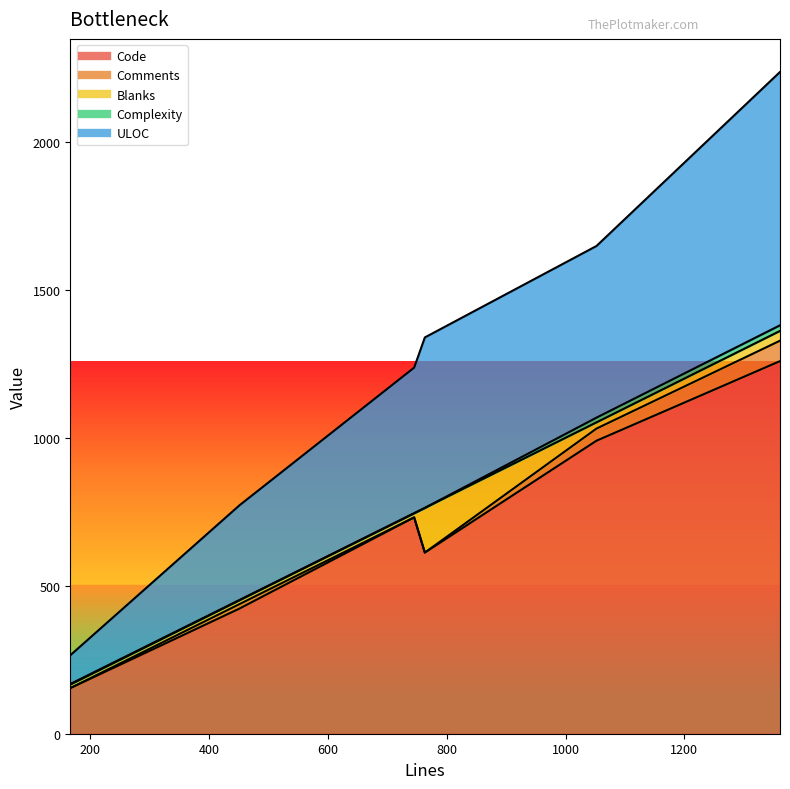

What is the difference between the Comments values at 1052 and 451?

26